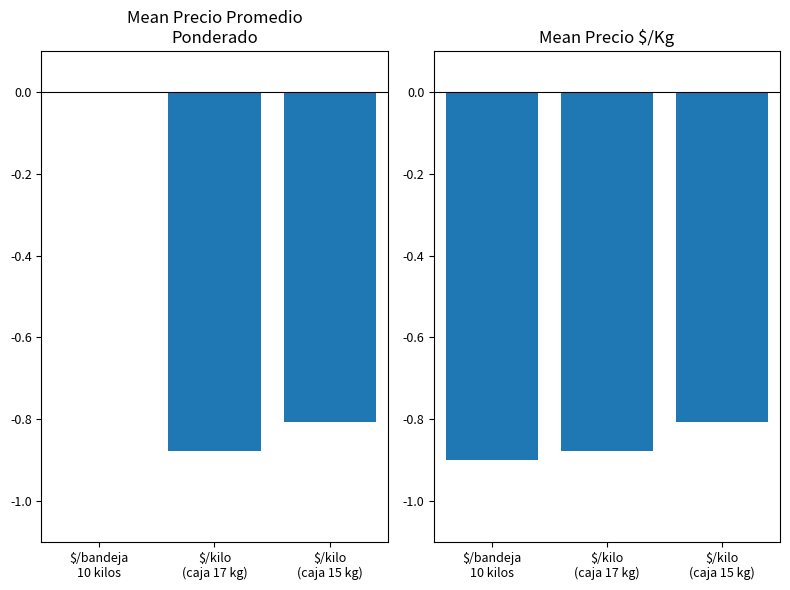

Between $/kilo
(caja 17 kg) and $/kilo
(caja 15 kg), which is larger?

$/kilo
(caja 15 kg)